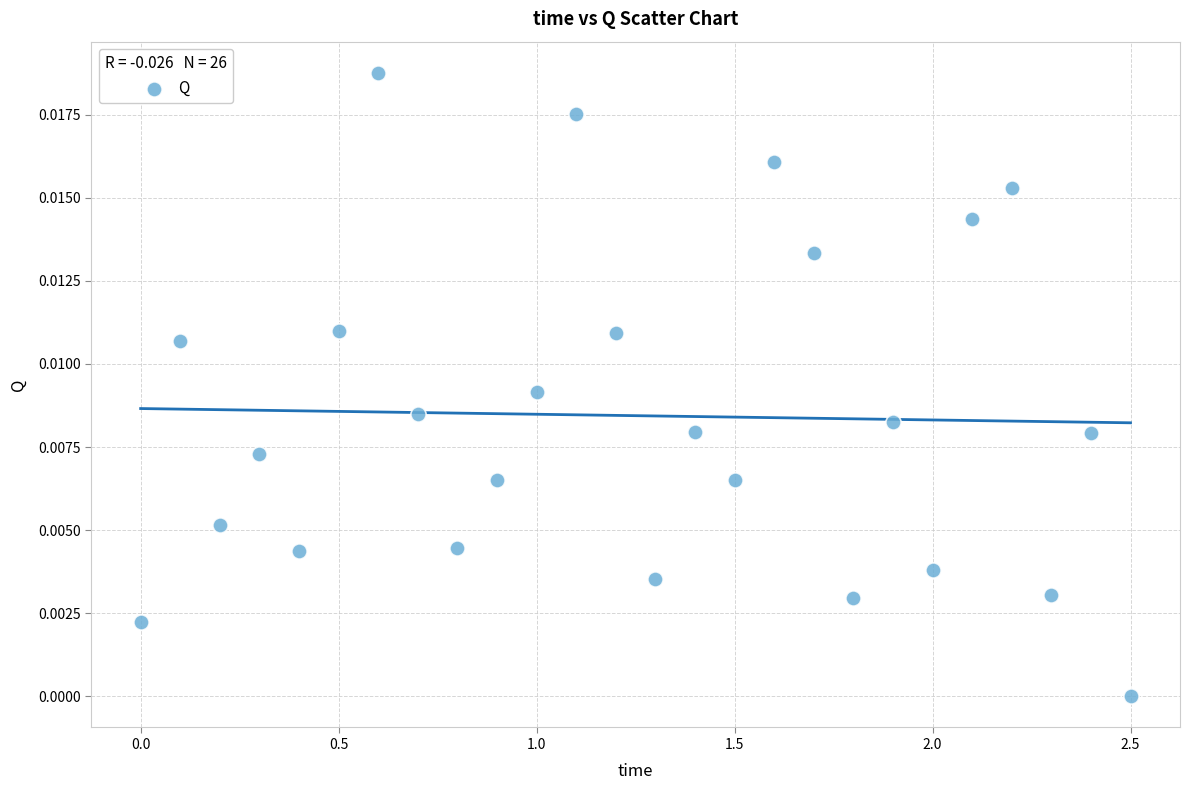

What is the range of X values (max minus min)?

2.5